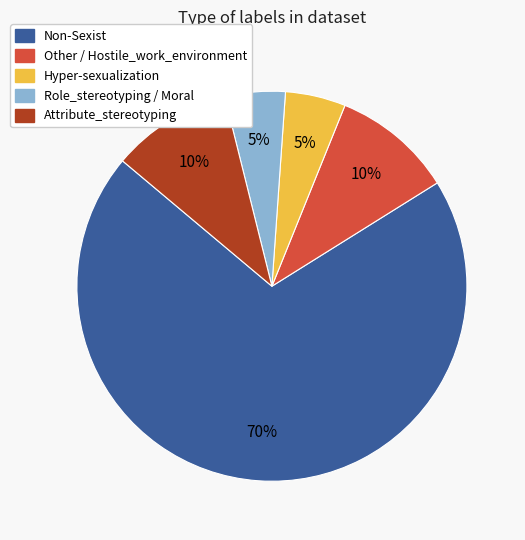

Count the number of slices in the pie.

5